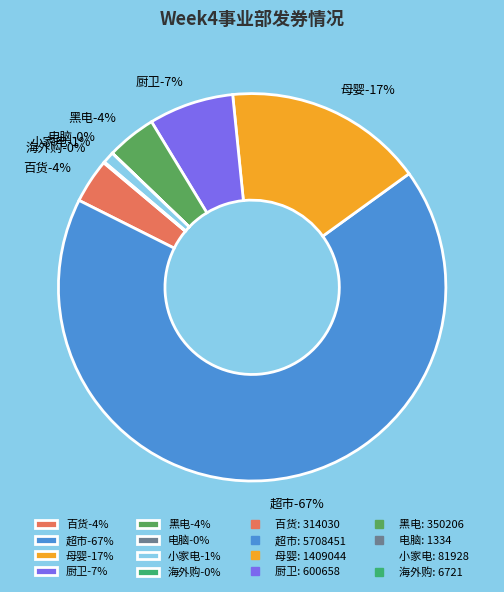

Is there any slice that represents more than half of the pie?

Yes